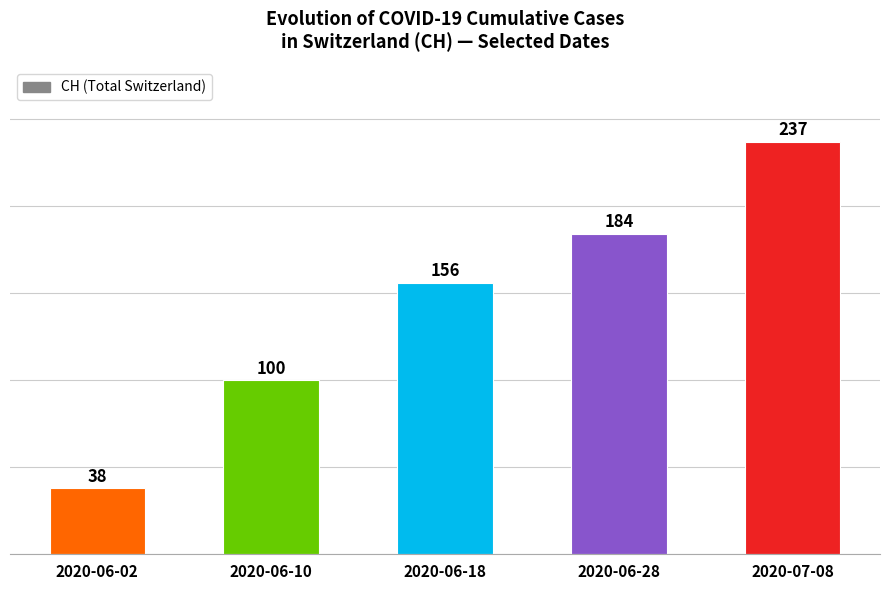

Reading left to right, list all the values displayed in this chart.

2020-06-02=38	2020-06-10=100	2020-06-18=156	2020-06-28=184	2020-07-08=237